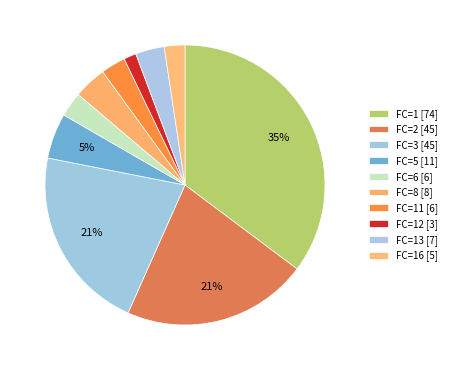

How many segments does this pie chart have?

10